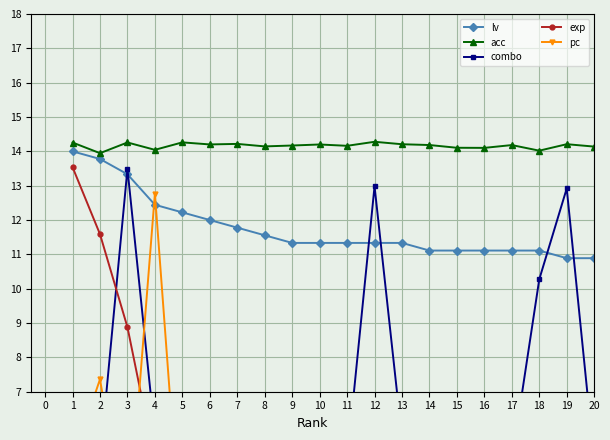

What is the value of the pc point at the 5th from the left?

2.0